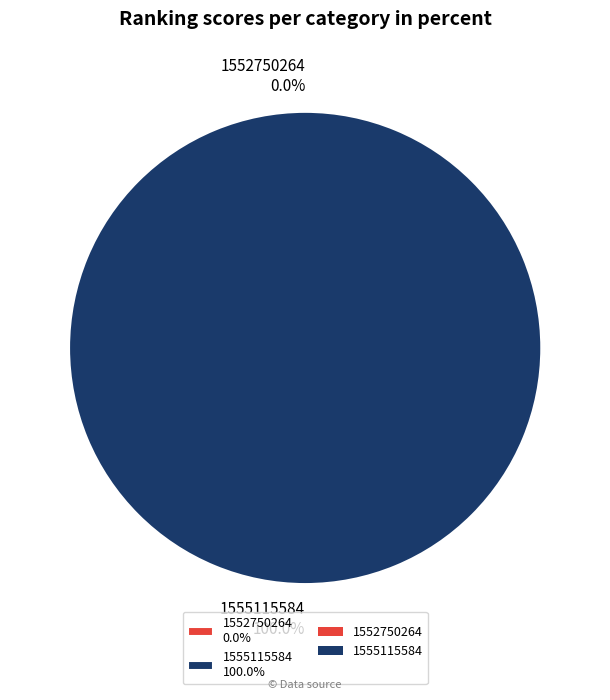

Which slice is the smallest?

1552750264